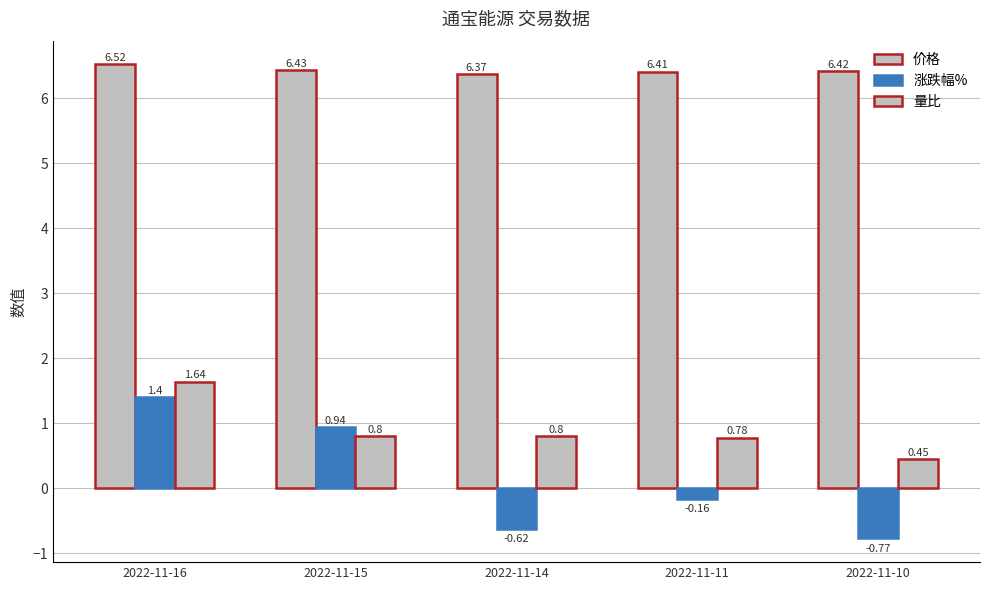

True or false: 量比 has a value of 0.8 at 2022-11-15.

True